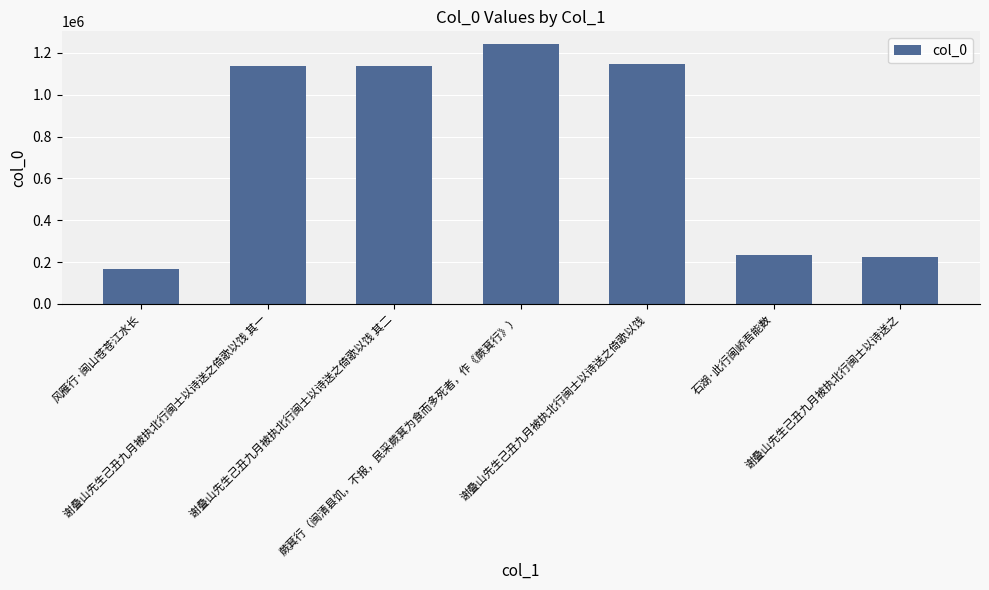

How many data points are less than 1136782?

3